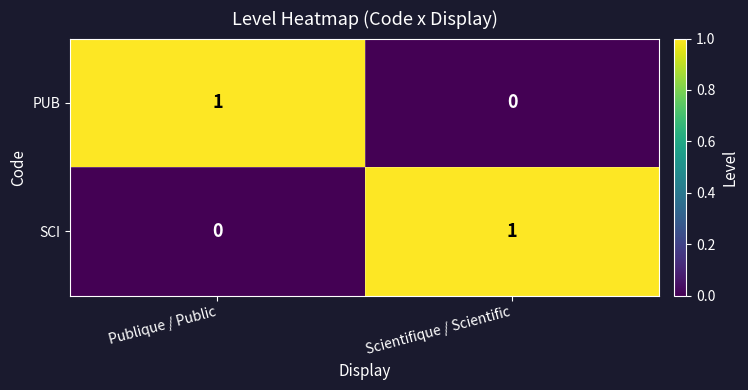

Is the value of SCI at Scientifique / Scientific greater than the value of PUB at Scientifique / Scientific?

Yes